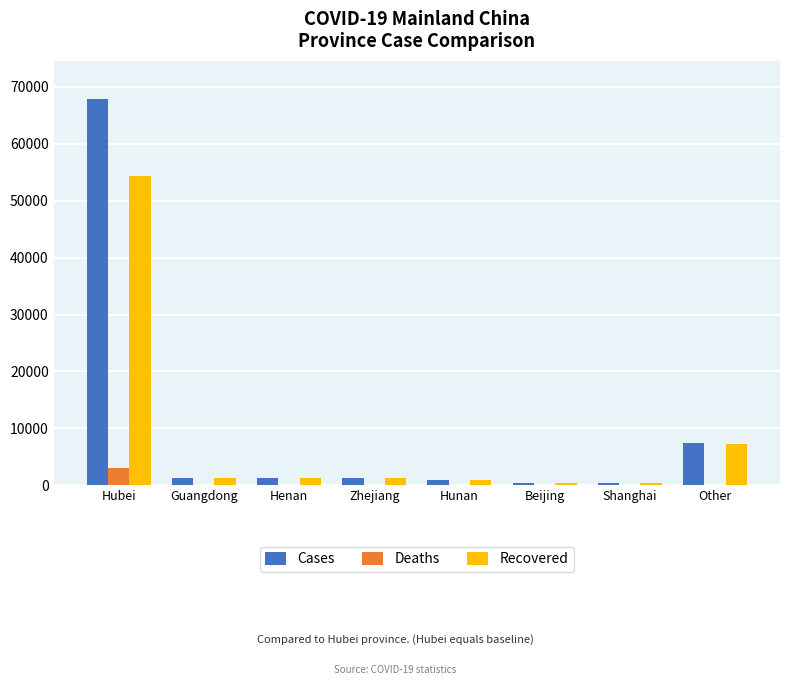

What are all the series names shown in the legend?

Cases, Deaths, Recovered